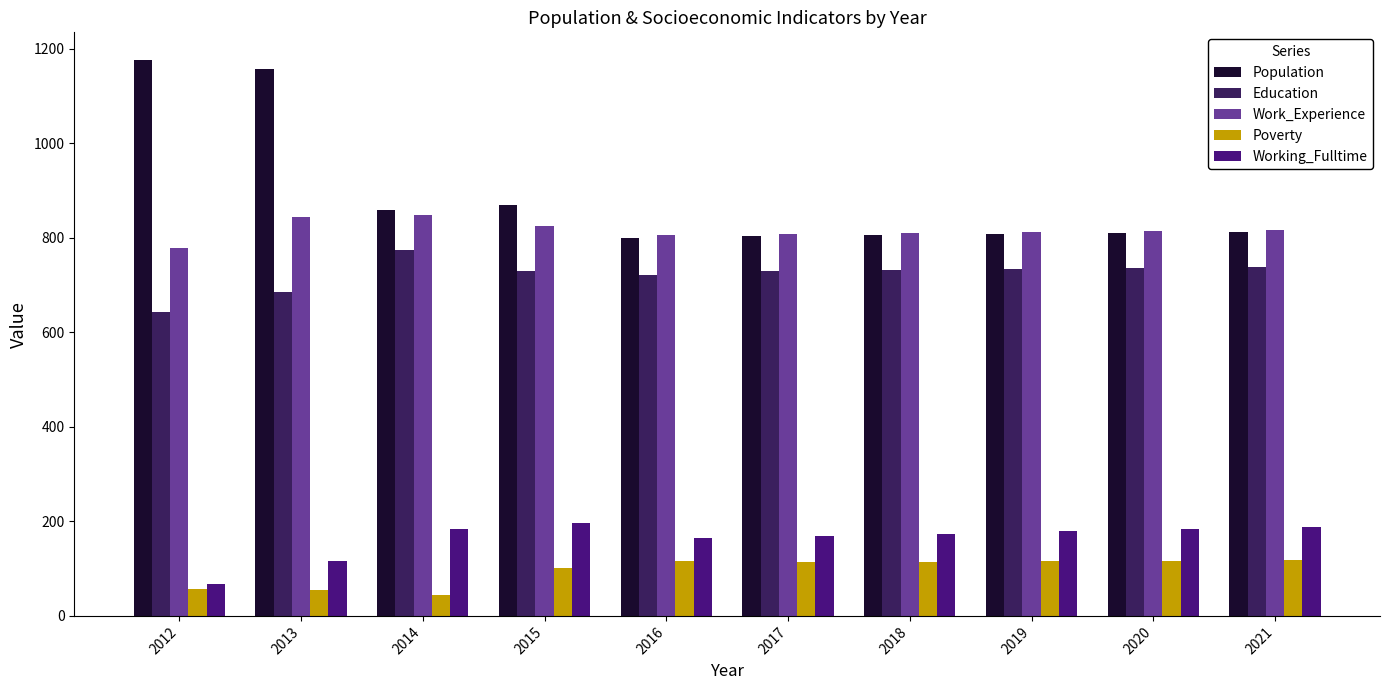

Does the chart contain stacked bars?

No